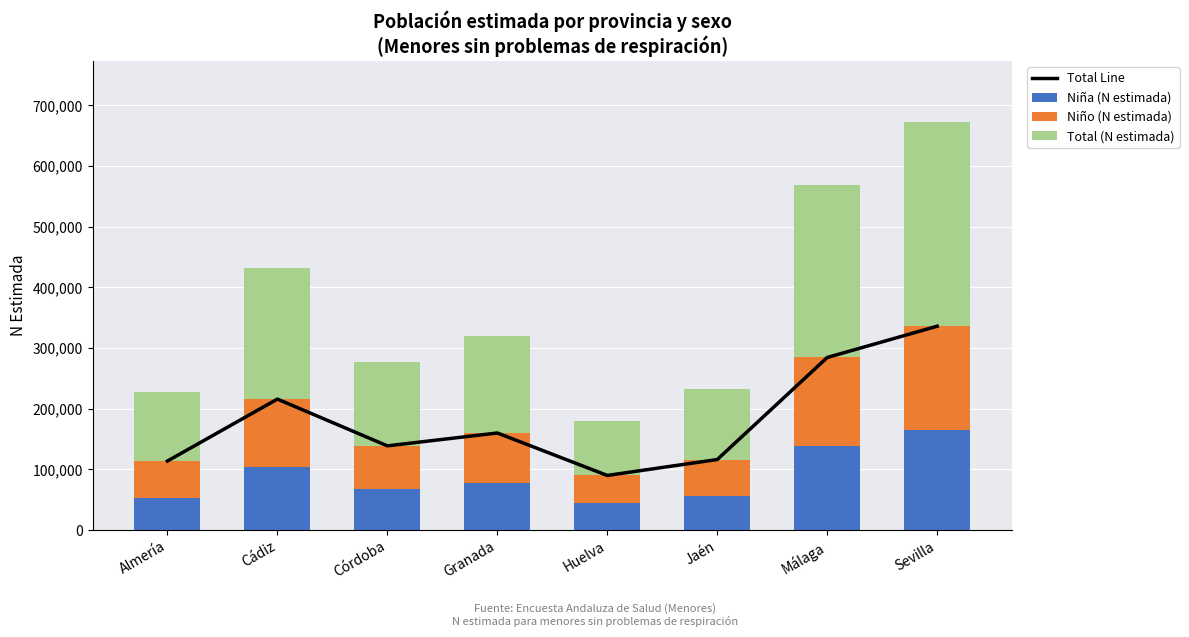

What position from the right is Huelva?

4